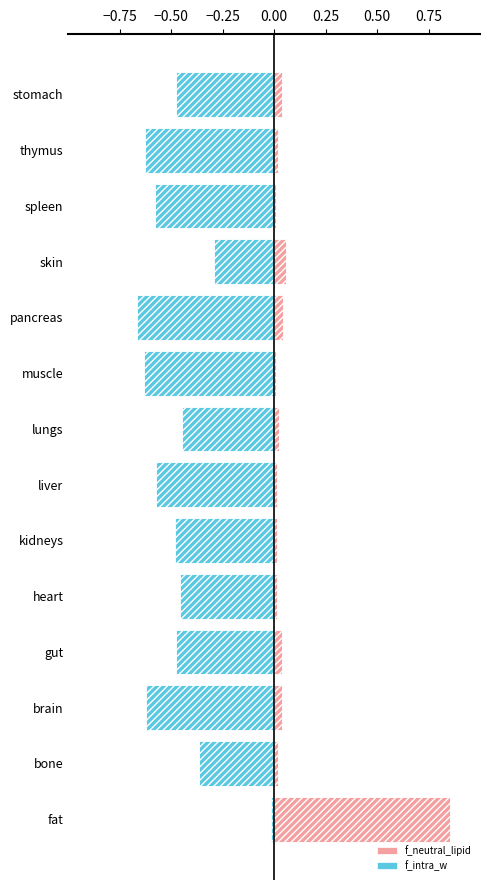

What is the sum of all f_intra_w values?

-6.7